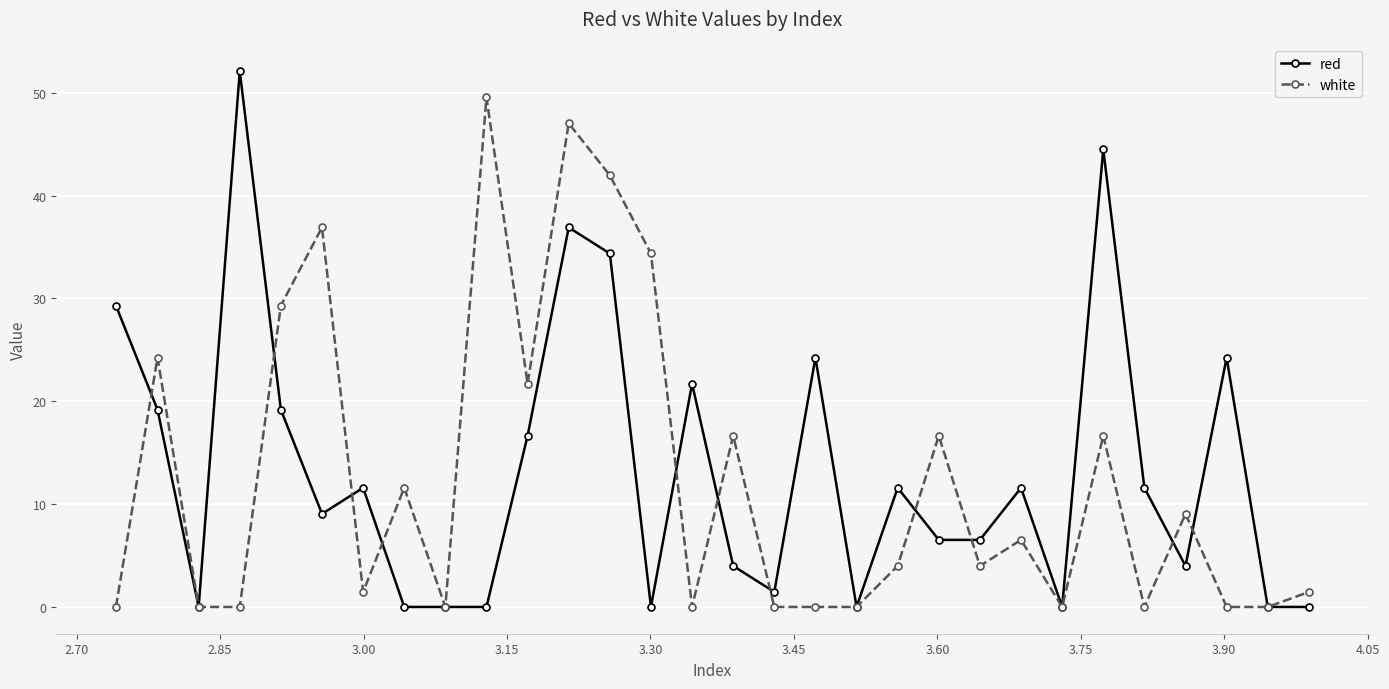

Rank the series by their average value, from lowest to highest.

white, red